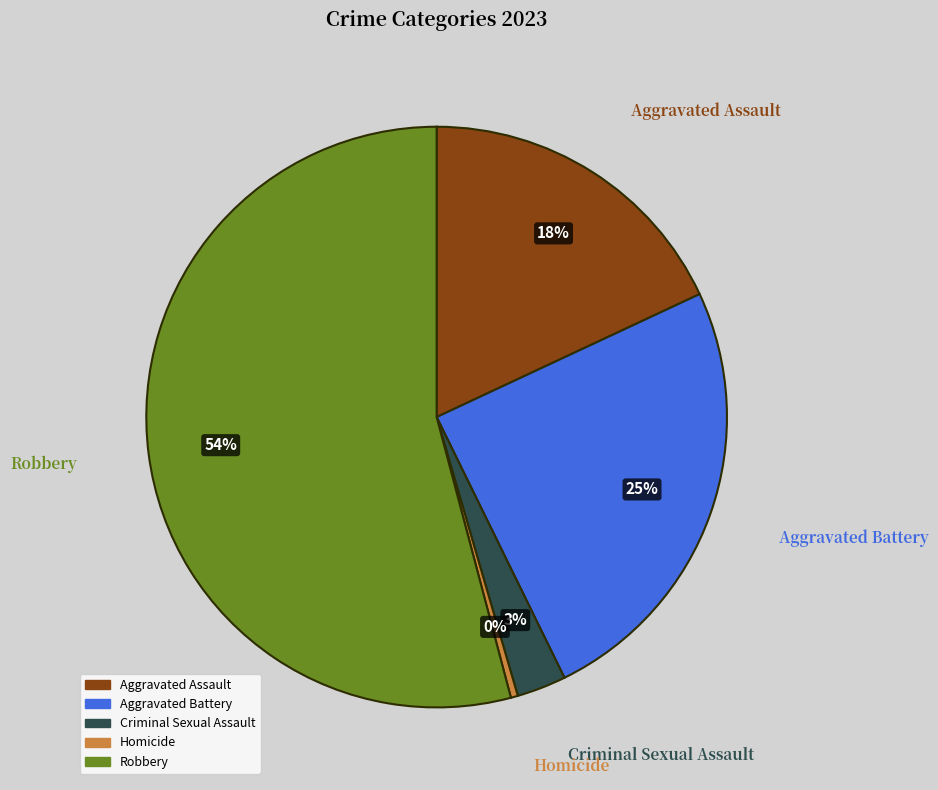

Which slice is the largest?

Robbery